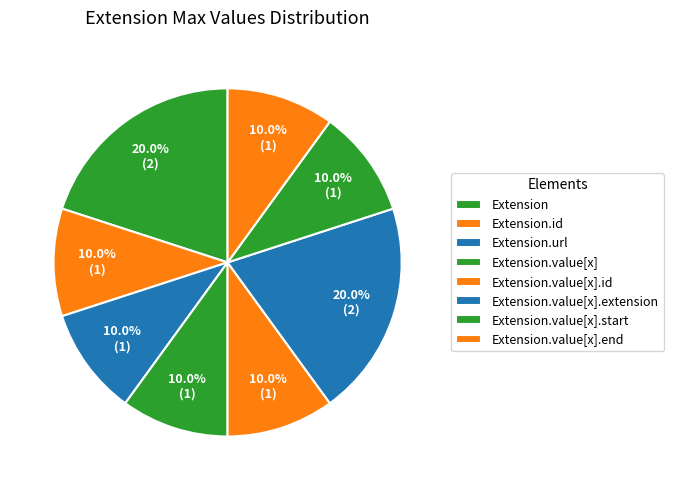

Count the number of slices in the pie.

8